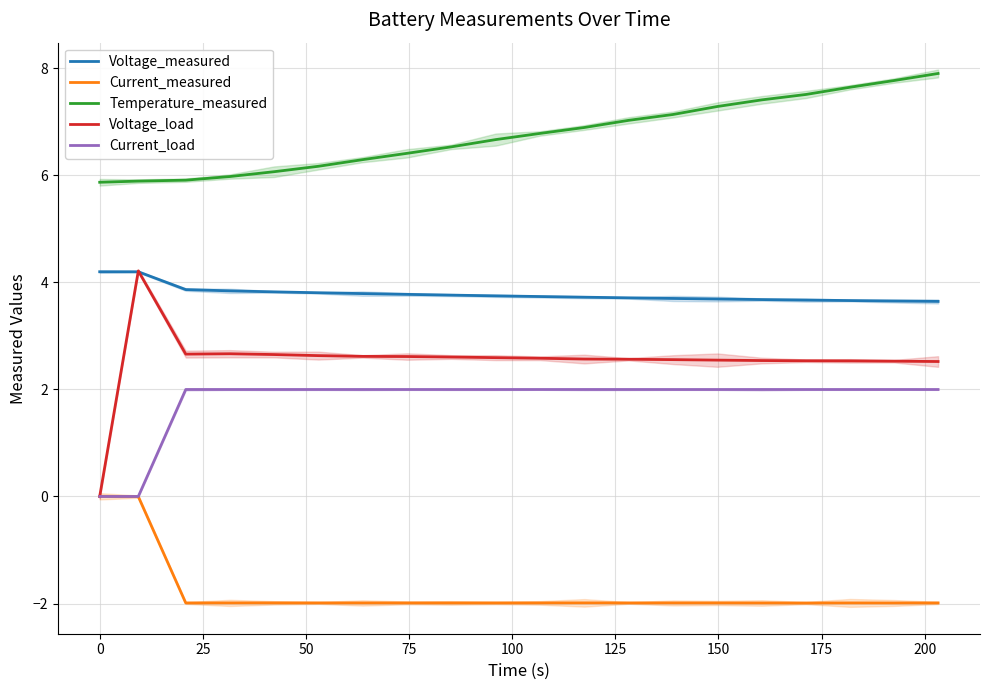

How many Voltage_measured values are between 3 and 4?

18